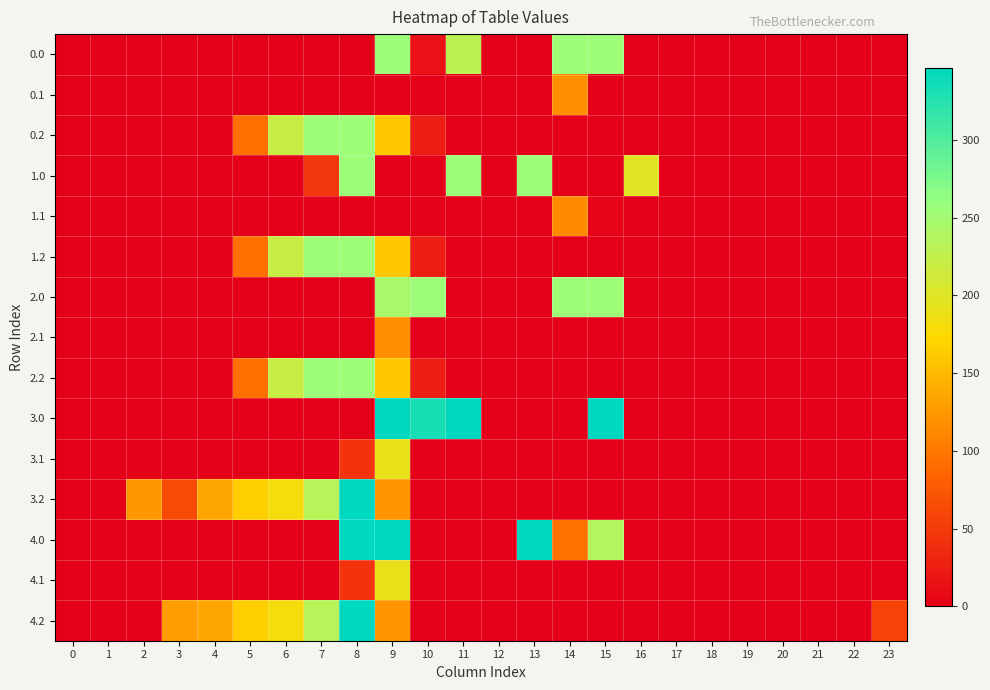

Reading left to right, transcribe all the data shown in this chart.

0.0: 0=0.0	1=0.0	2=0.0	3=0.0	4=0.0	5=0.0	6=0.0	7=0.0	8=0.0	9=255.0	10=15.5	11=229.2	12=0.0	13=0.0	14=255.0	15=255.0	16=0.0	17=0.0	18=0.0	19=0.0	20=0.0	21=0.0	22=0.0	23=0.0
0.1: 0=0.0	1=0.0	2=0.0	3=0.0	4=0.0	5=0.0	6=0.0	7=0.0	8=0.0	9=0.0	10=0.0	11=0.0	12=0.0	13=0.0	14=118.2	15=0.0	16=0.0	17=0.0	18=0.0	19=0.0	20=0.0	21=0.0	22=0.0	23=0.0
0.2: 0=0.0	1=0.0	2=0.0	3=0.0	4=0.0	5=93.5	6=220.2	7=255.0	8=255.0	9=160.5	10=25.5	11=0.0	12=0.0	13=0.0	14=0.0	15=0.0	16=0.0	17=0.0	18=0.0	19=0.0	20=0.0	21=0.0	22=0.0	23=0.0
1.0: 0=0.0	1=0.0	2=0.0	3=0.0	4=0.0	5=0.0	6=0.0	7=46.6	8=255.0	9=0.0	10=0.0	11=255.0	12=0.0	13=255.0	14=0.0	15=0.0	16=198.1	17=0.0	18=0.0	19=0.0	20=0.0	21=0.0	22=0.0	23=0.0
1.1: 0=0.0	1=0.0	2=0.0	3=0.0	4=0.0	5=0.0	6=0.0	7=0.0	8=0.0	9=0.0	10=0.0	11=0.0	12=0.0	13=0.0	14=113.7	15=4.5	16=0.0	17=0.0	18=0.0	19=0.0	20=0.0	21=0.0	22=0.0	23=0.0
1.2: 0=0.0	1=0.0	2=0.0	3=0.0	4=0.0	5=93.5	6=220.2	7=255.0	8=255.0	9=160.5	10=25.5	11=0.0	12=0.0	13=0.0	14=0.0	15=0.0	16=0.0	17=0.0	18=0.0	19=0.0	20=0.0	21=0.0	22=0.0	23=0.0
2.0: 0=0.0	1=0.0	2=0.0	3=0.0	4=0.0	5=0.0	6=0.0	7=0.0	8=0.0	9=244.7	10=255.0	11=0.0	12=0.0	13=0.0	14=255.0	15=255.0	16=0.0	17=0.0	18=0.0	19=0.0	20=0.0	21=0.0	22=0.0	23=0.0
2.1: 0=0.0	1=0.0	2=0.0	3=0.0	4=0.0	5=0.0	6=0.0	7=0.0	8=0.0	9=118.2	10=0.0	11=0.0	12=0.0	13=0.0	14=0.0	15=0.0	16=0.0	17=0.0	18=0.0	19=0.0	20=0.0	21=0.0	22=0.0	23=0.0
2.2: 0=0.0	1=0.0	2=0.0	3=0.0	4=0.0	5=93.5	6=220.2	7=255.0	8=255.0	9=160.5	10=25.5	11=0.0	12=0.0	13=0.0	14=0.0	15=0.0	16=0.0	17=0.0	18=0.0	19=0.0	20=0.0	21=0.0	22=0.0	23=0.0
3.0: 0=0.0	1=0.0	2=0.0	3=0.0	4=0.0	5=0.0	6=0.0	7=0.0	8=0.0	9=346.0	10=332.0	11=346.0	12=0.0	13=0.0	14=0.0	15=346.0	16=0.0	17=0.0	18=0.0	19=0.0	20=0.0	21=0.0	22=0.0	23=0.0
3.1: 0=0.0	1=0.0	2=0.0	3=0.0	4=0.0	5=0.0	6=0.0	7=0.0	8=44.2	9=191.1	10=0.0	11=0.0	12=0.0	13=0.0	14=0.0	15=0.0	16=0.0	17=0.0	18=0.0	19=0.0	20=0.0	21=0.0	22=0.0	23=0.0
3.2: 0=0.0	1=0.0	2=124.5	3=62.9	4=135.6	5=165.0	6=181.2	7=233.4	8=346.0	9=121.5	10=0.0	11=0.0	12=0.0	13=0.0	14=0.0	15=0.0	16=0.0	17=0.0	18=0.0	19=0.0	20=0.0	21=0.0	22=0.0	23=0.0
4.0: 0=0.0	1=0.0	2=0.0	3=0.0	4=0.0	5=0.0	6=0.0	7=0.0	8=346.0	9=346.0	10=0.0	11=0.0	12=0.0	13=346.0	14=94.8	15=237.2	16=0.0	17=0.0	18=0.0	19=0.0	20=0.0	21=0.0	22=0.0	23=0.0
4.1: 0=0.0	1=0.0	2=0.0	3=0.0	4=0.0	5=0.0	6=0.0	7=0.0	8=44.2	9=191.1	10=0.0	11=0.0	12=0.0	13=0.0	14=0.0	15=0.0	16=0.0	17=0.0	18=0.0	19=0.0	20=0.0	21=0.0	22=0.0	23=0.0
4.2: 0=0.0	1=0.0	2=0.0	3=129.0	4=135.6	5=165.0	6=181.2	7=233.4	8=346.0	9=121.5	10=0.0	11=0.0	12=0.0	13=0.0	14=0.0	15=0.0	16=0.0	17=0.0	18=0.0	19=0.0	20=0.0	21=0.0	22=0.0	23=58.4